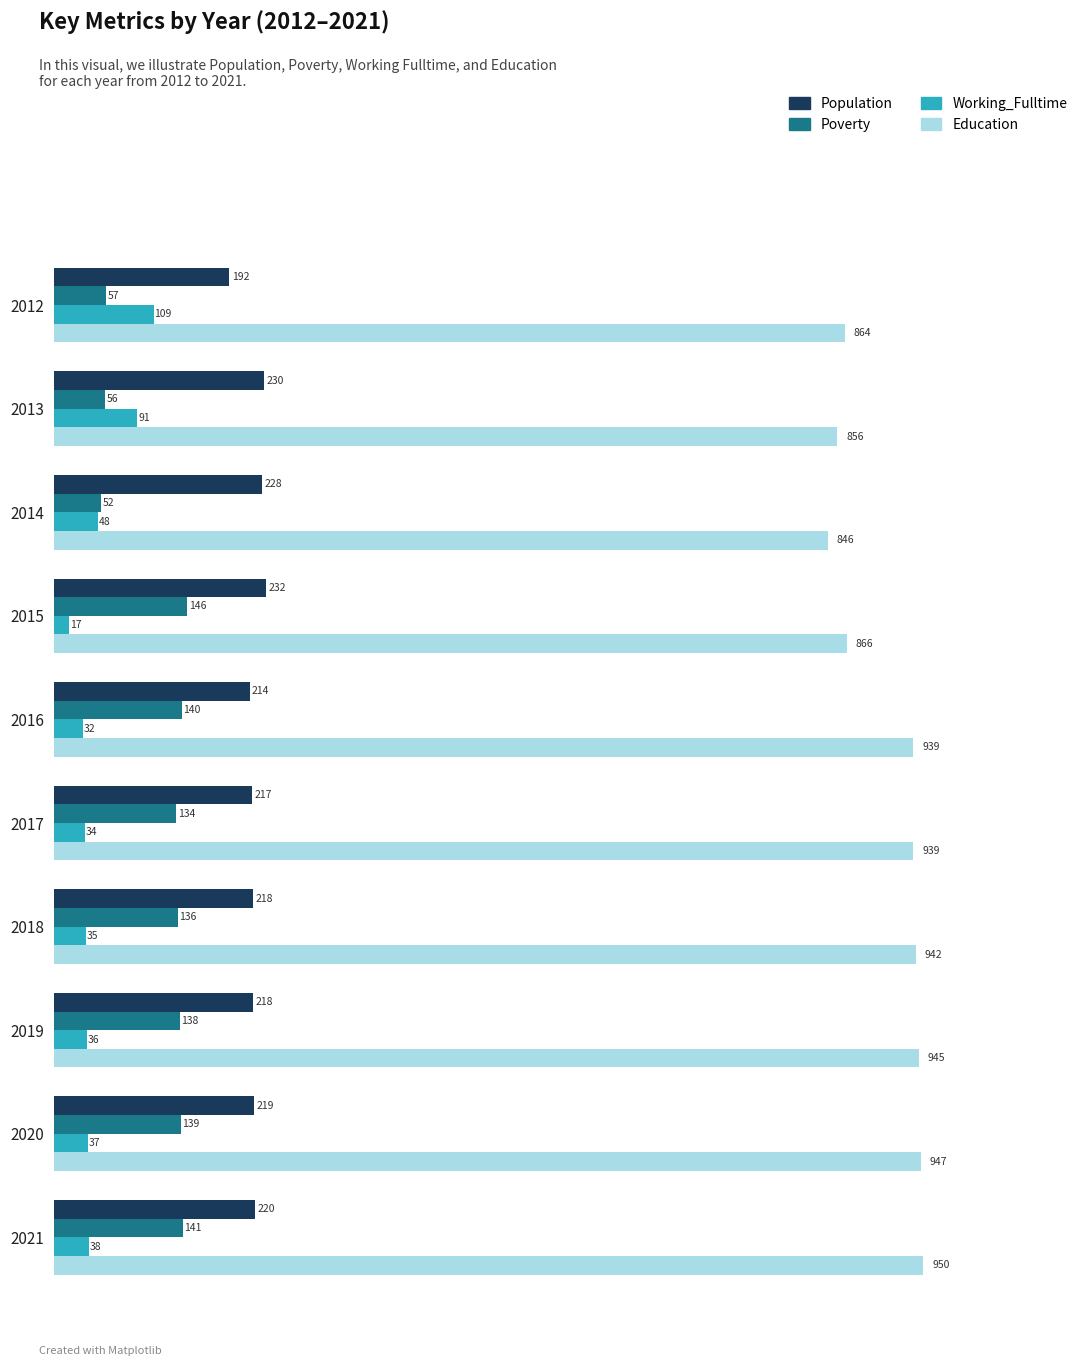

How many distinct data groups are displayed?

4